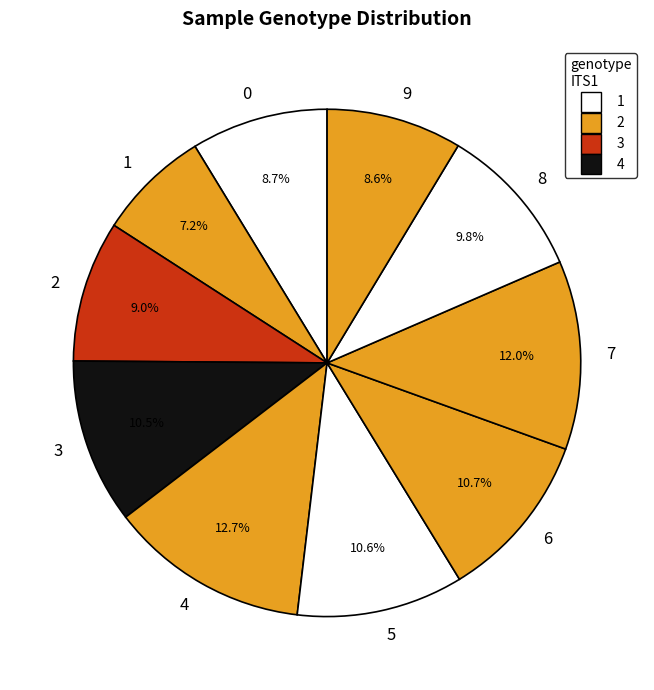

Count the number of slices in the pie.

10